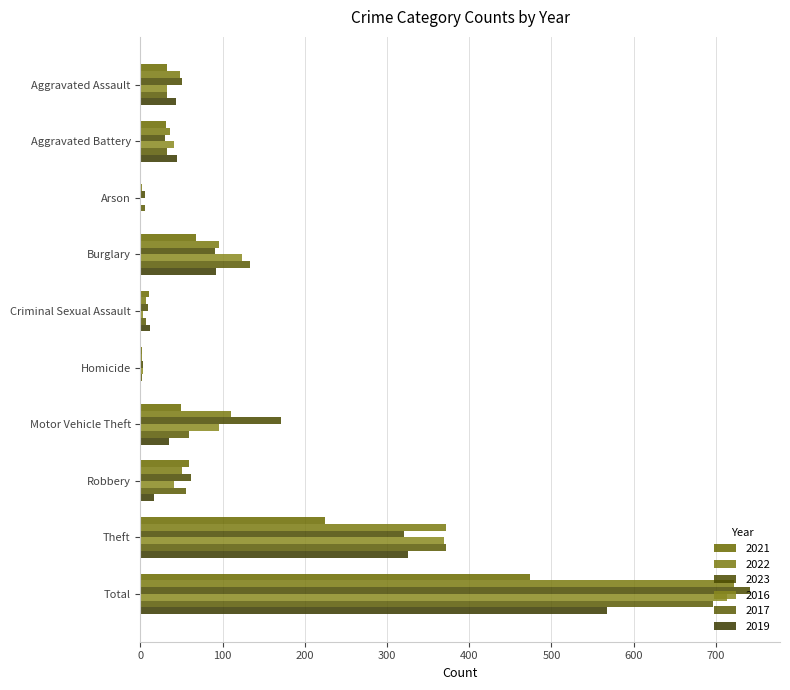

What is the maximum value shown in the chart?

741